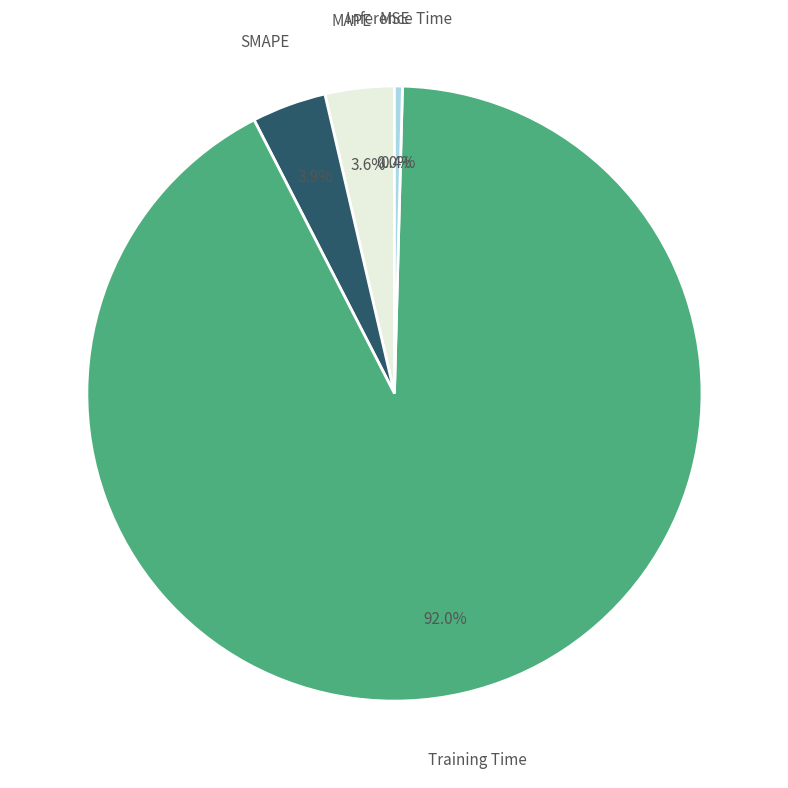

Is there any slice that represents more than half of the pie?

Yes